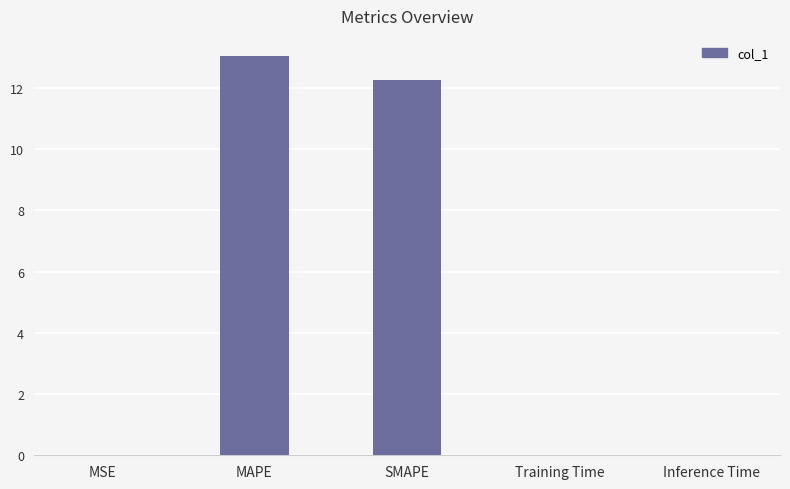

What is the sum of the values at MAPE and SMAPE?

25.3